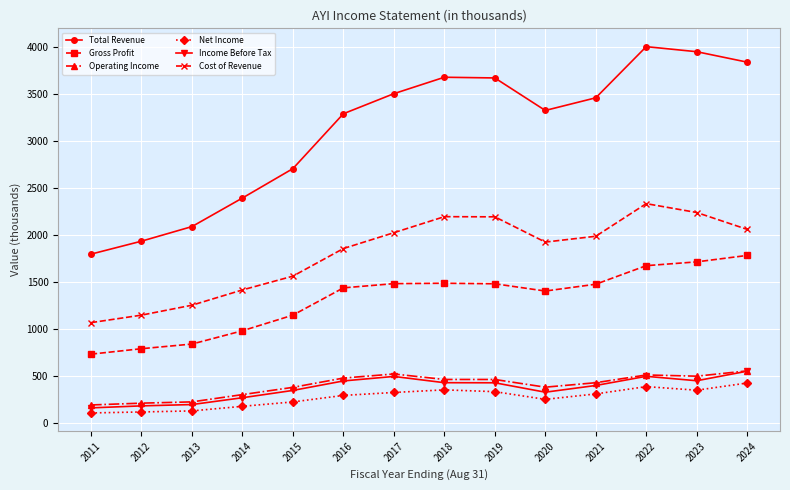

What is the spread (max minus min) of values at 2014?

2219.3